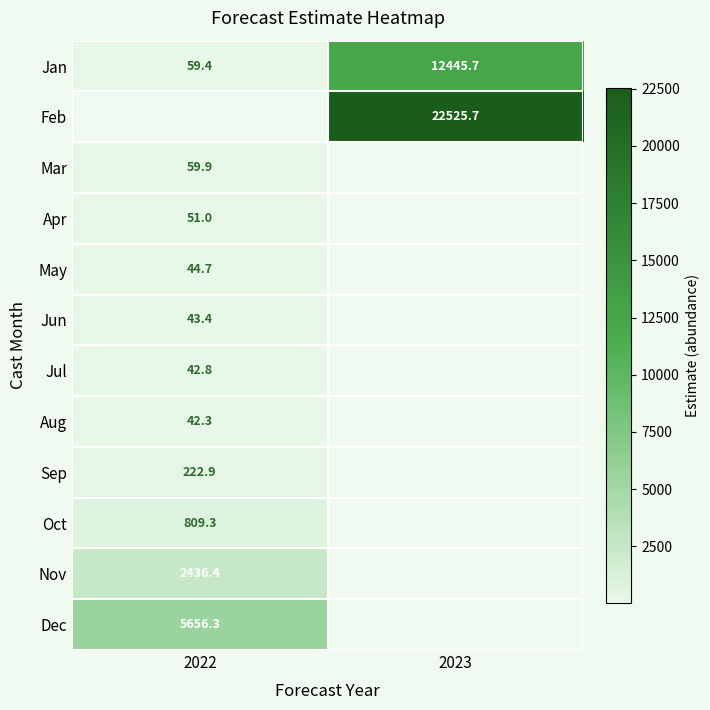

The Sep series shows 98.5 at 2022. True or false?

False